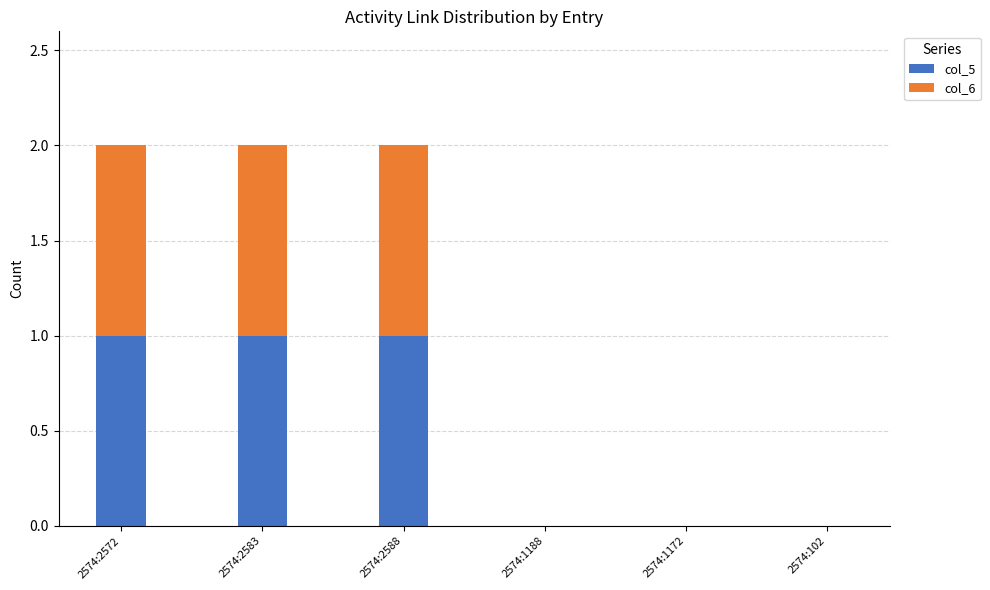

True or false: col_5 has a value of 1 at 2574:2583.

True